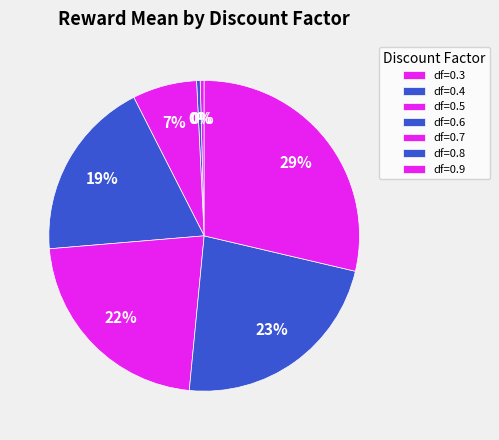

How many slices are in this pie chart?

7